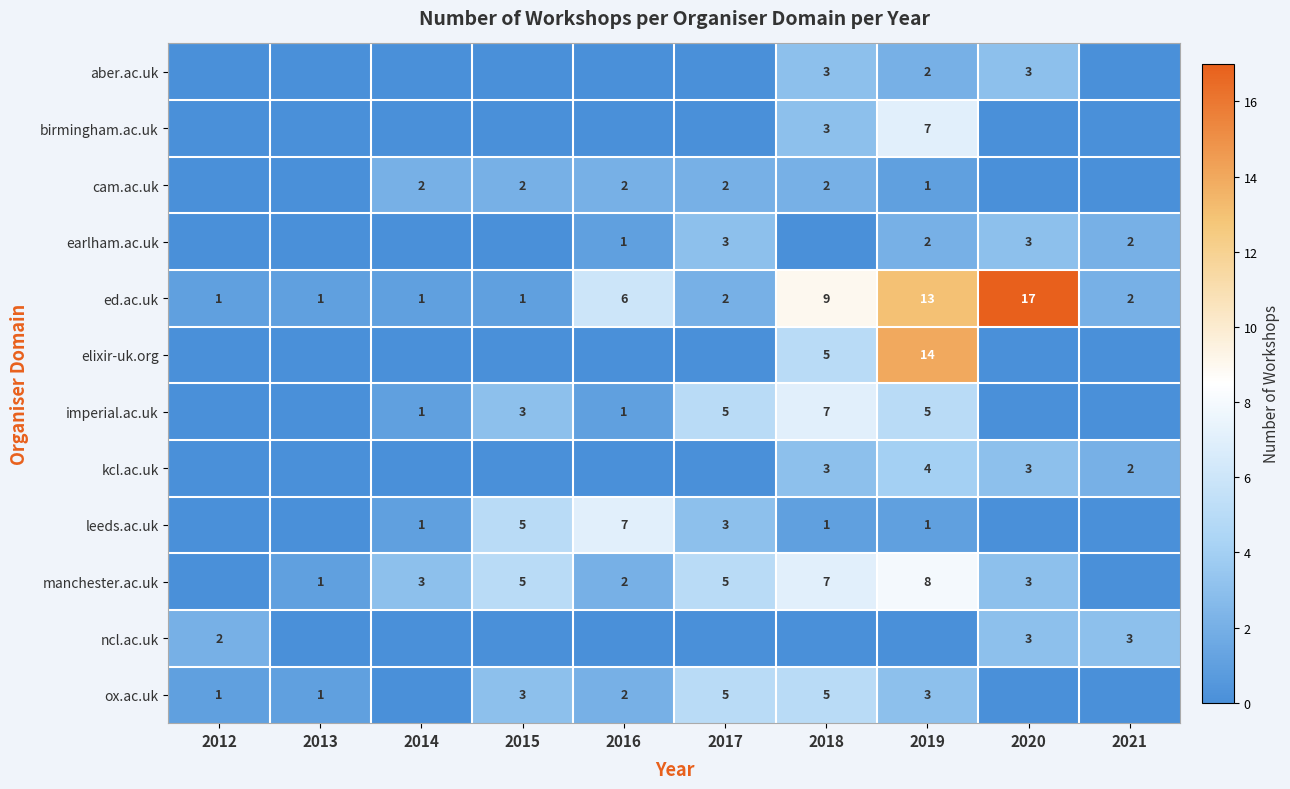

At how many categories does at least one series exceed 10?

2